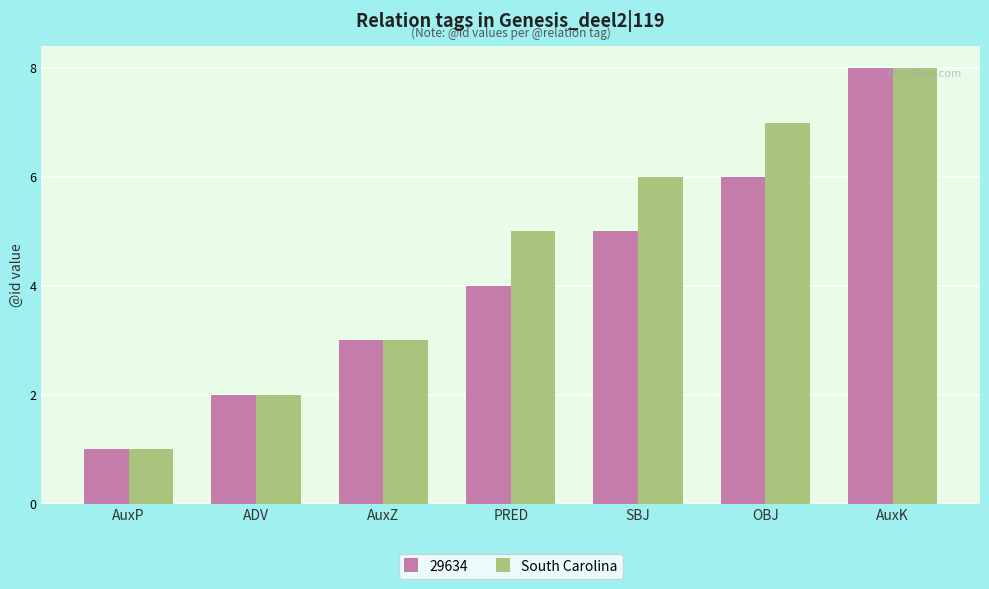

What is the difference between the maximum and minimum values in the 29634 series?

7